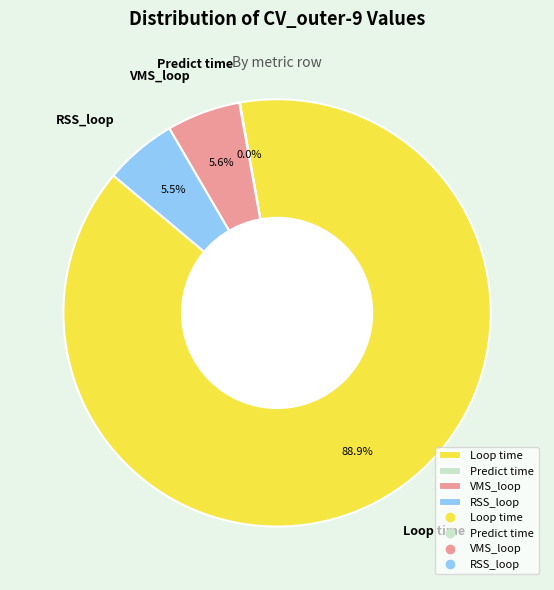

What is the majority slice?

Loop time